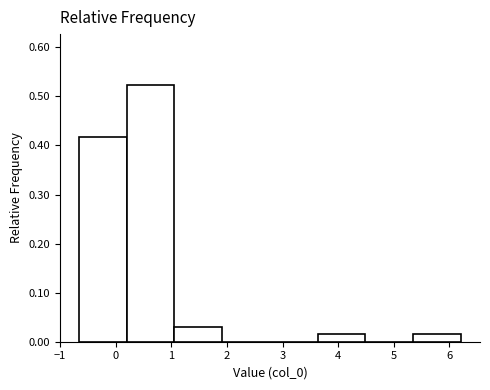

Reading left to right, list every bar in this chart as the range it spans on the x-axis followed by its height. Neither the bar edges nor the heights are printed on the chart, so give them approximately, as read against the axes.

-0.7 to 0.2: 0.42
0.2 to 1.1: 0.52
1.1 to 1.9: 0.03
1.9 to 2.8: 0
2.8 to 3.6: 0
3.6 to 4.5: 0.01
4.5 to 5.3: 0
5.3 to 6.2: 0.01